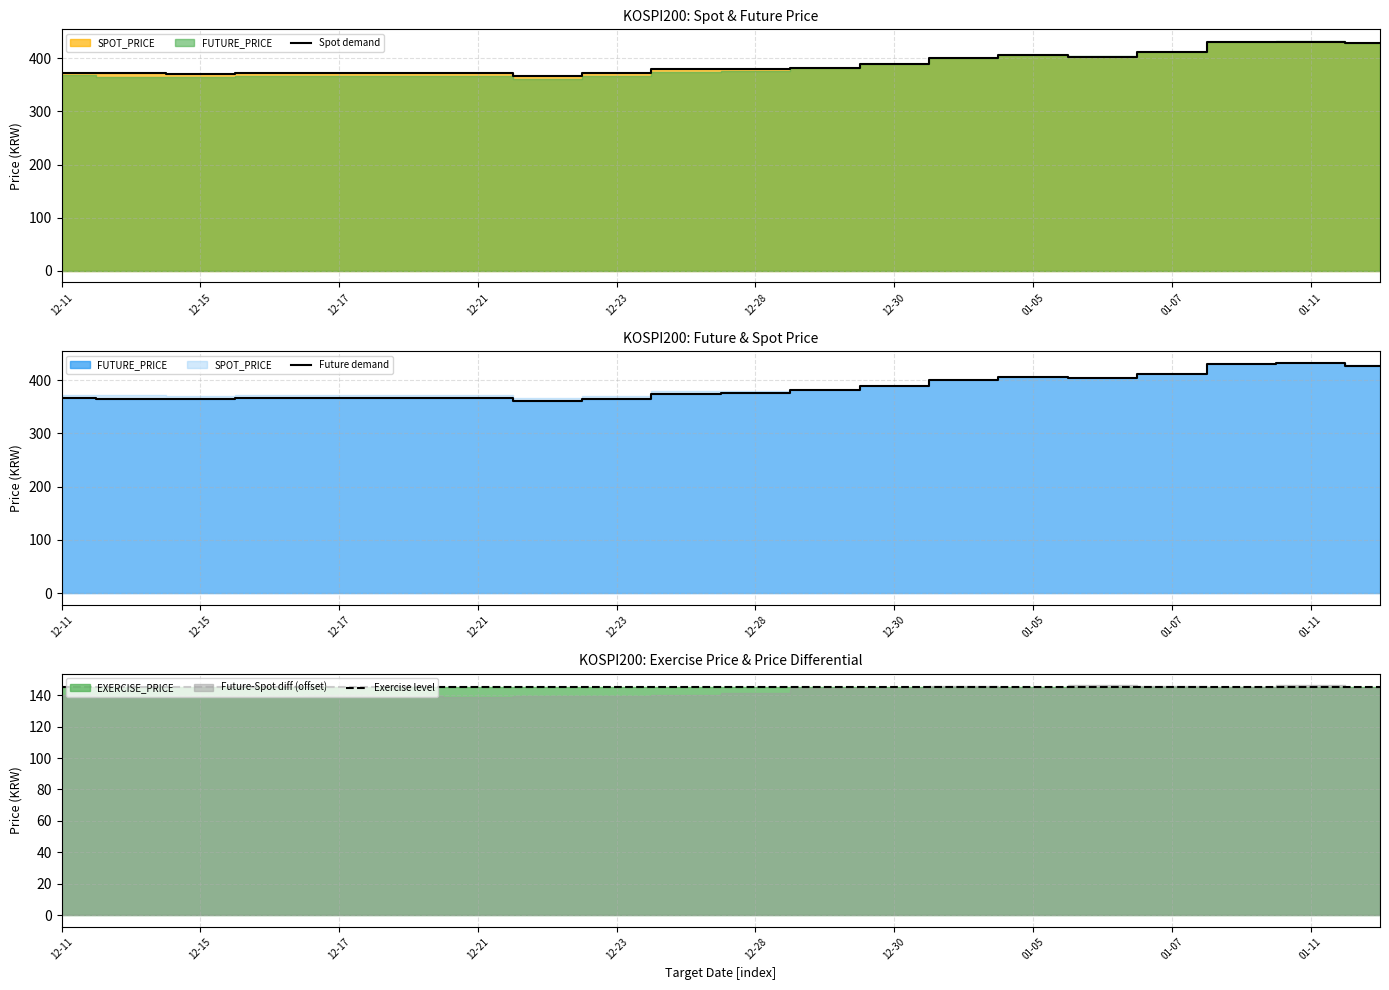

Which series has the widest spread of values?

Future demand